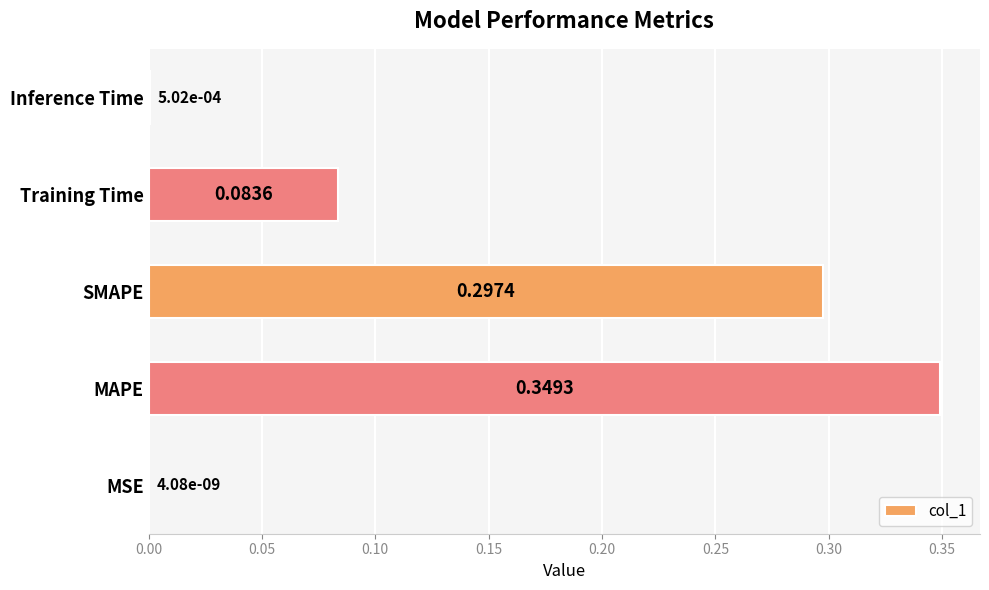

What is the sum of all values?

0.7